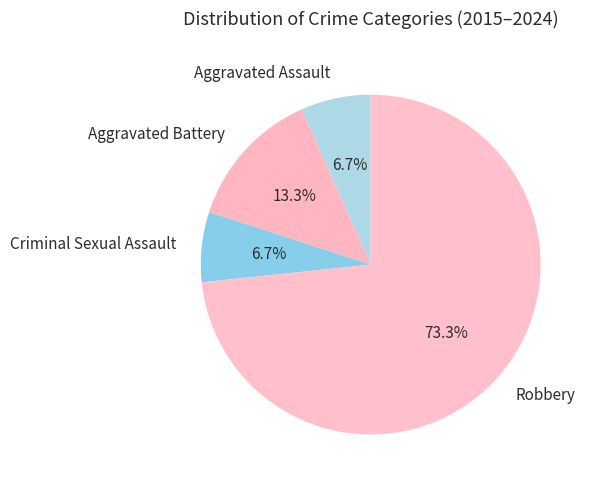

Is there any slice that represents more than half of the pie?

Yes